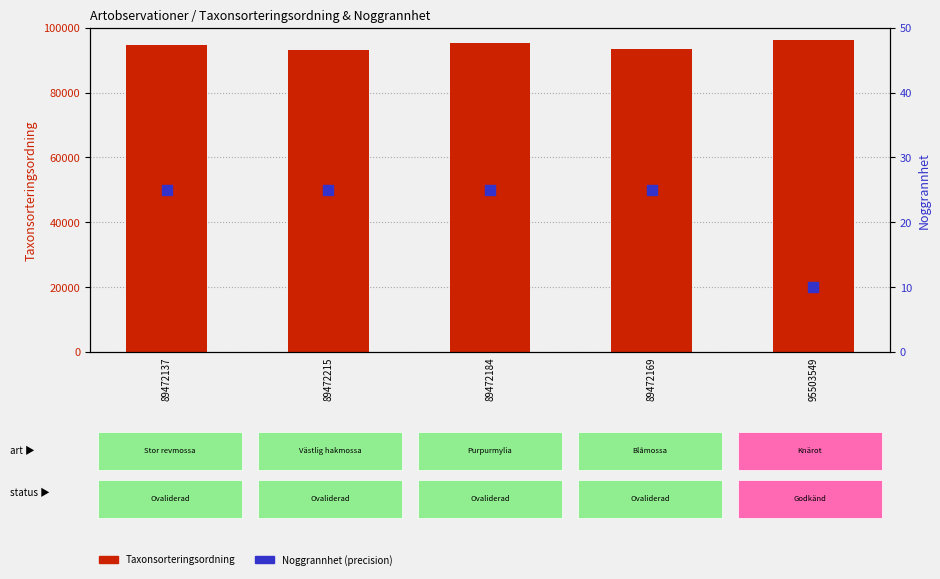

At which category is the sum across all series the highest?

95503549